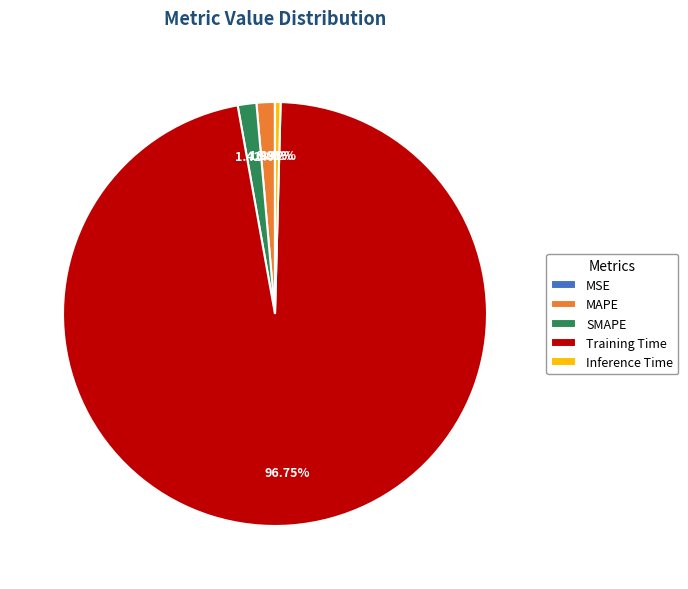

Which slice is the largest?

Training Time